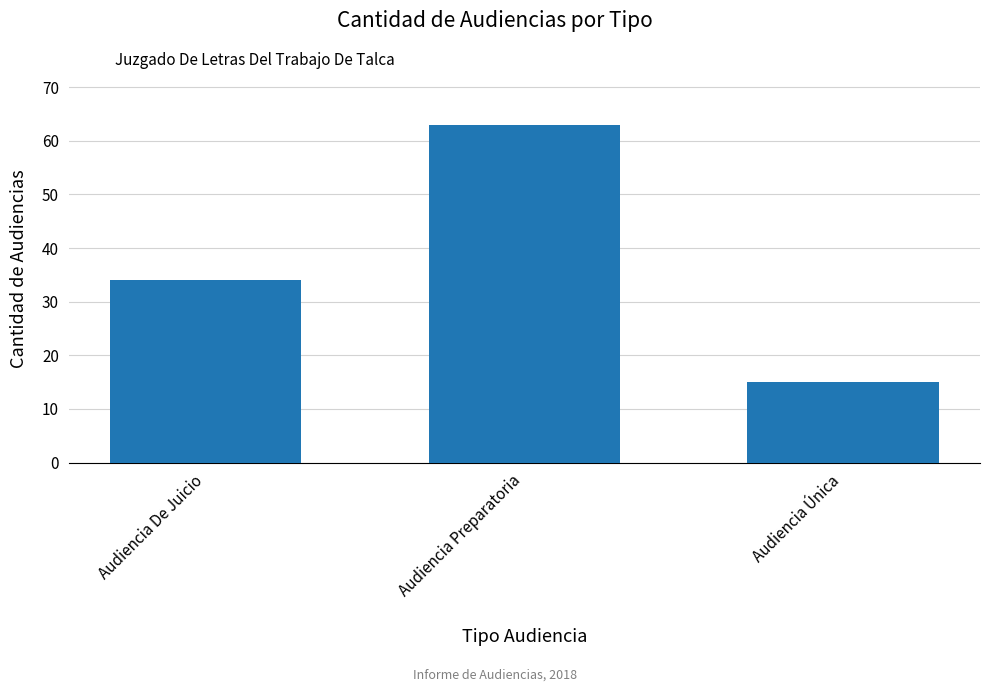

True or false: the data shows 14 at Audiencia De Juicio.

False